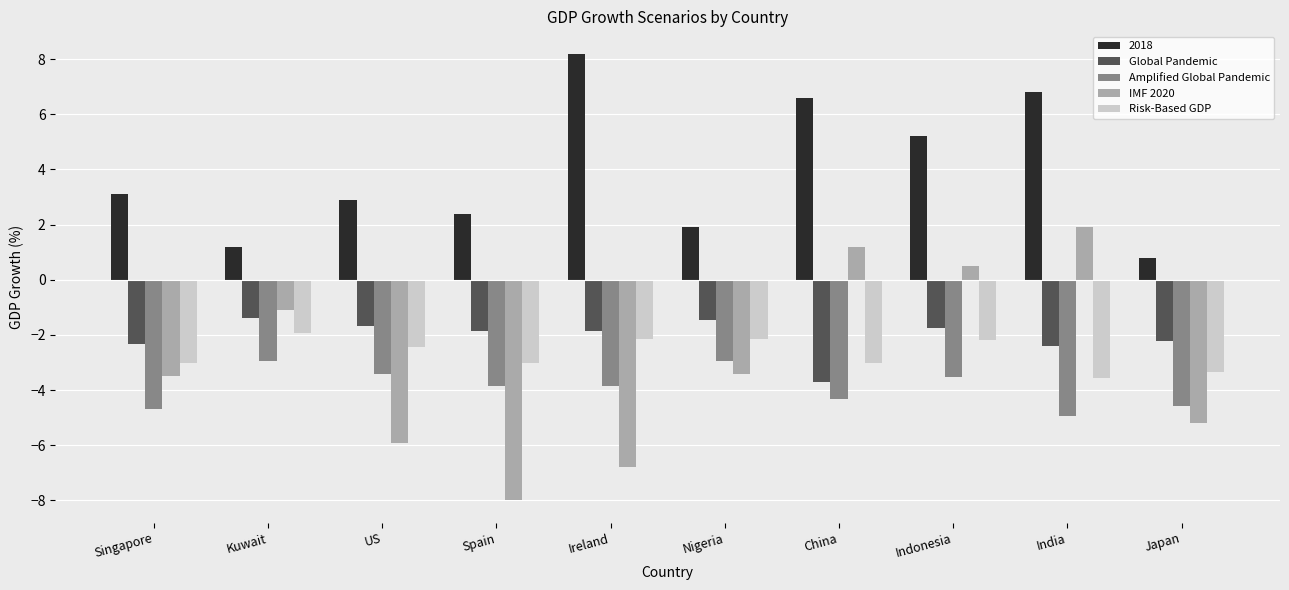

Which series has the largest total across all categories?

2018